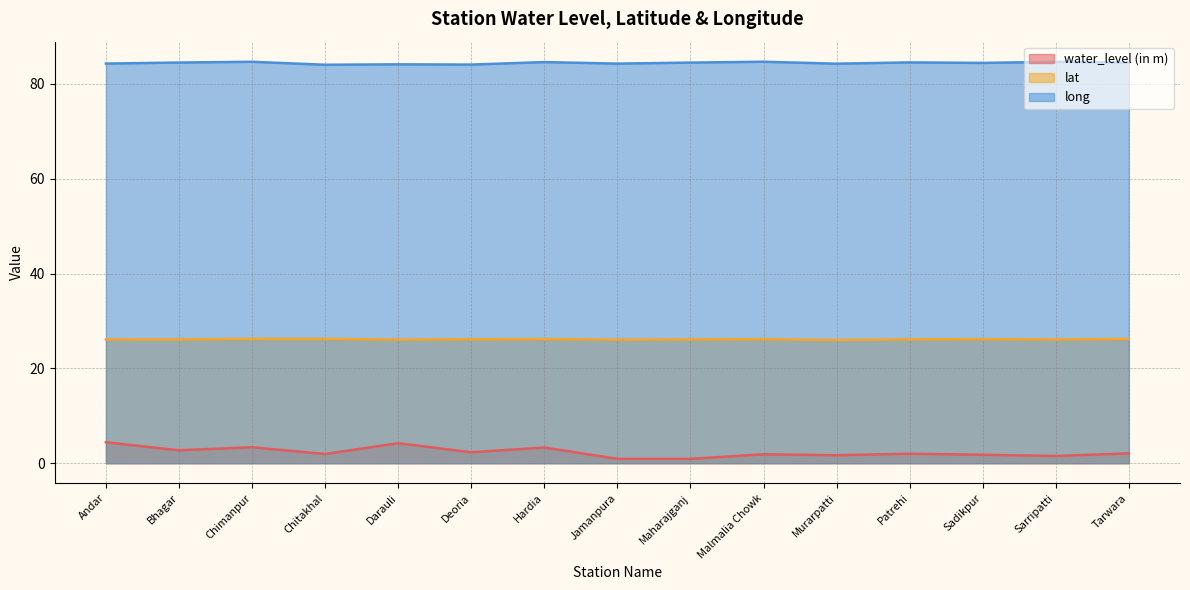

True or false: long and water_level (in m) cross at least once.

False